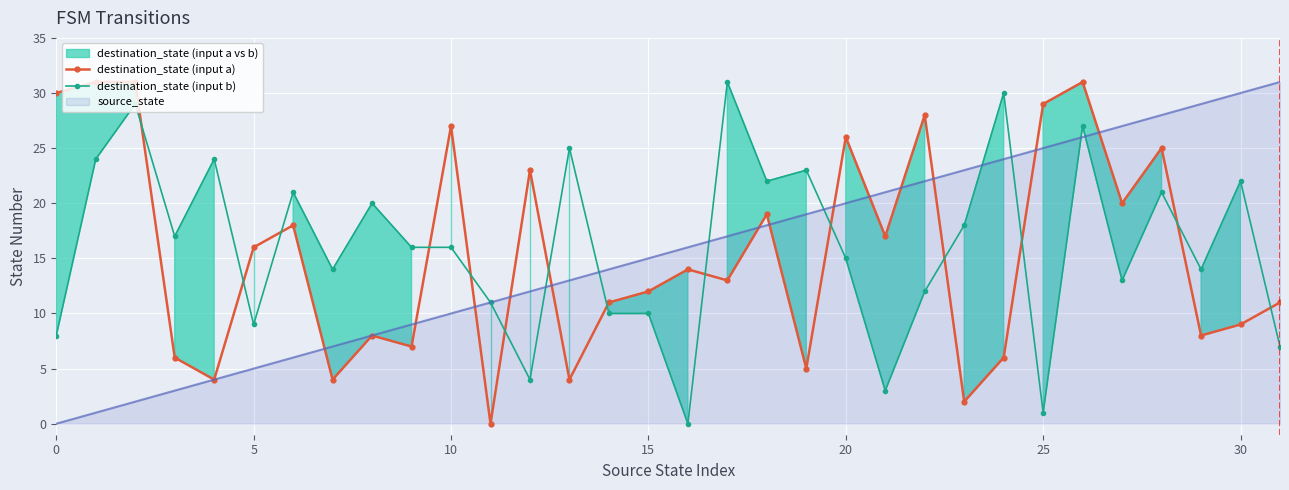

What is the maximum value for destination_state (input a)?

31